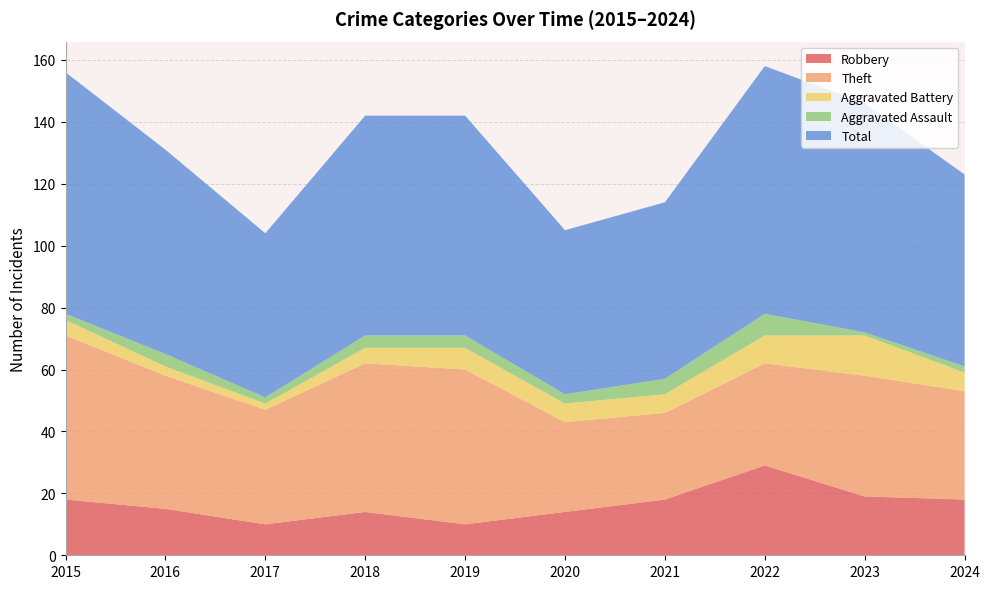

Reading left to right, transcribe all the data shown in this chart.

Robbery: 18	15	10	14	10	14	18	29	19	18
Theft: 53	43	37	48	50	29	28	33	39	35
Aggravated Battery: 5	3	2	5	7	6	6	9	13	6
Aggravated Assault: 2	4	2	4	4	3	5	7	1	2
Total: 78	66	53	71	71	53	57	80	74	62